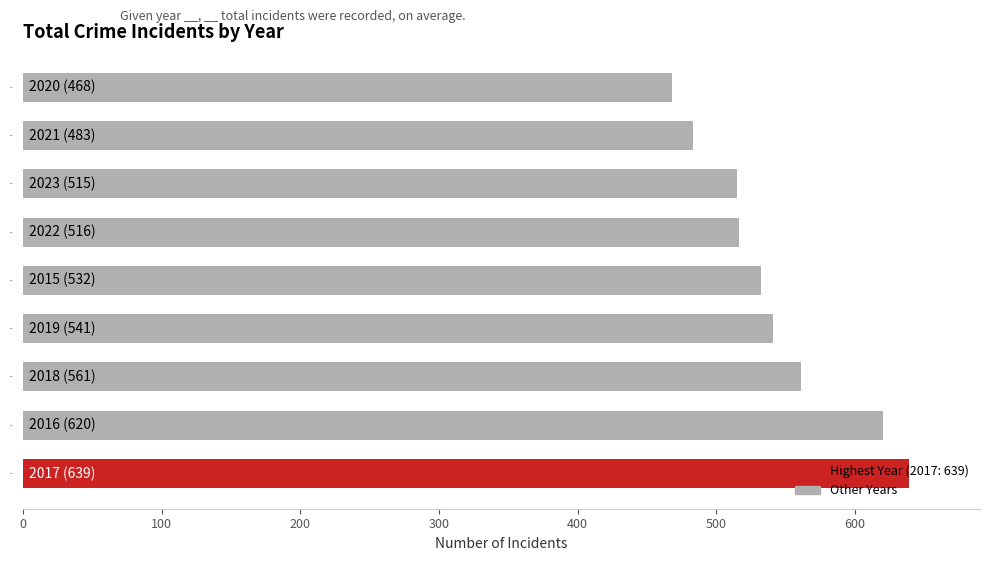

Read the value at 2017, to the nearest 5.

640